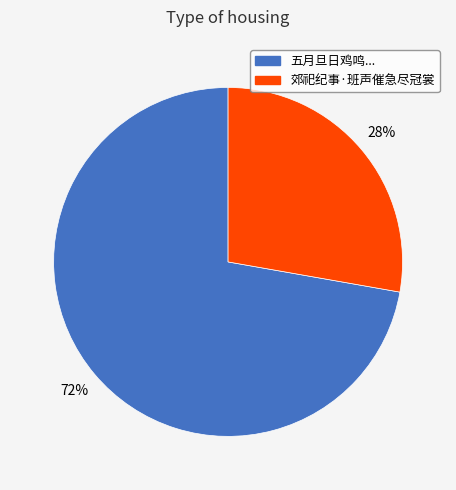

Does any single category account for the majority?

Yes